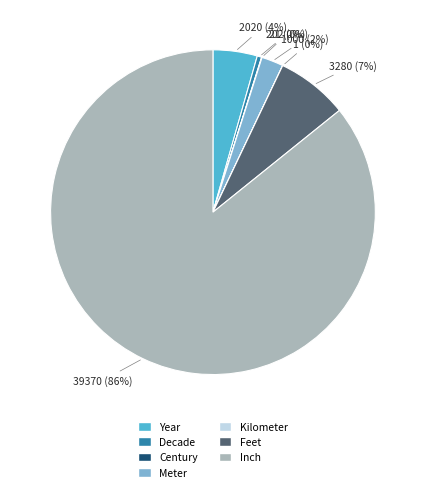

To the nearest percent, what is the average slice percentage?

14%